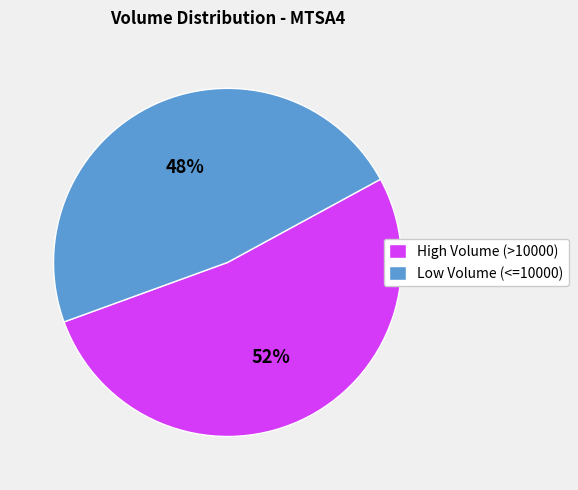

Approximately how many times larger is the value at Low Volume (<=10000) compared to High Volume (>10000)?

0.9